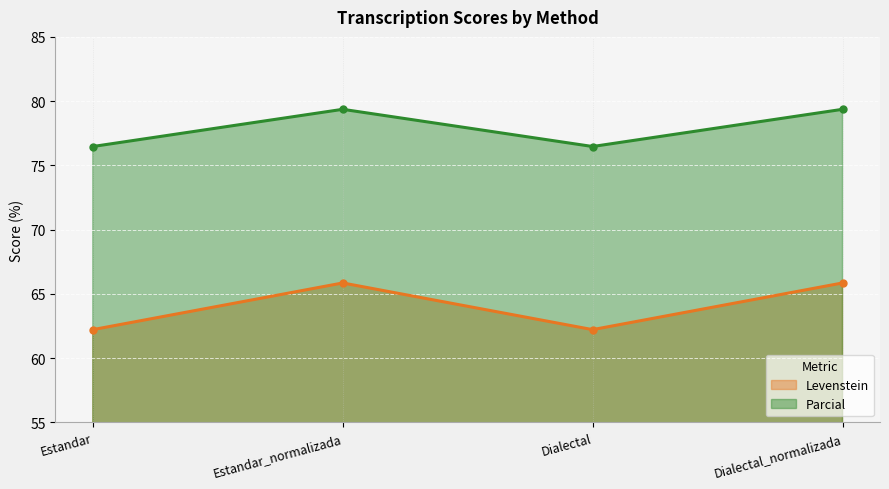

What is the smallest value displayed?

62.2